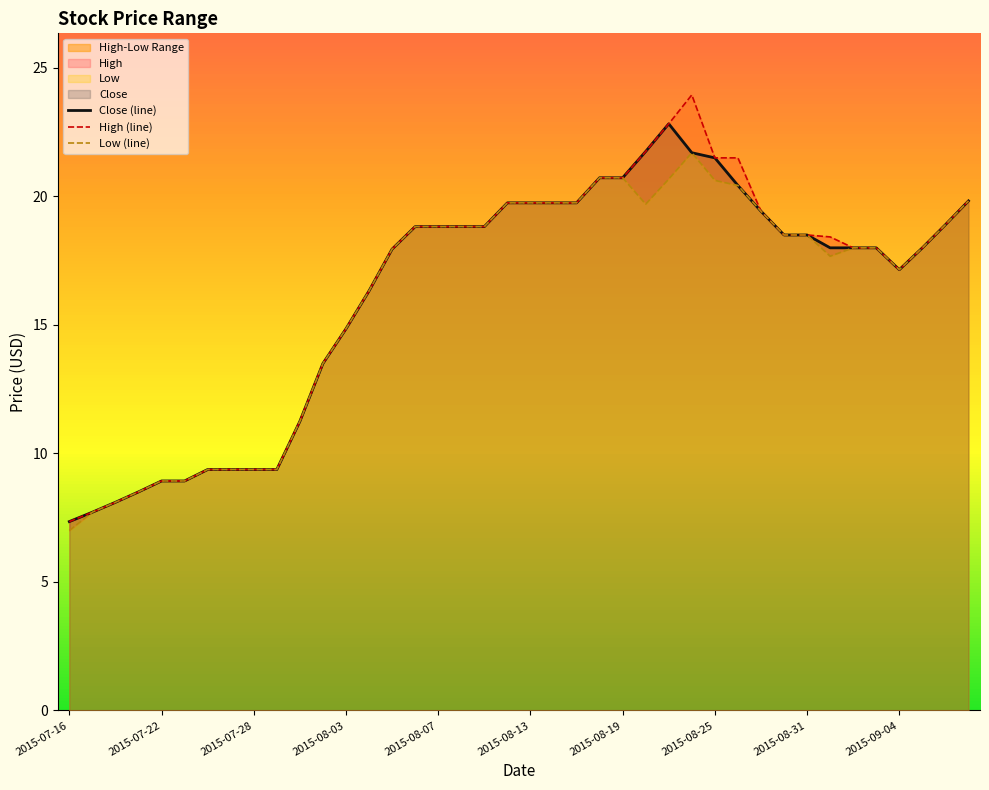

List the series in order of their overall mean, highest first.

High (line), Close (line), Low (line)